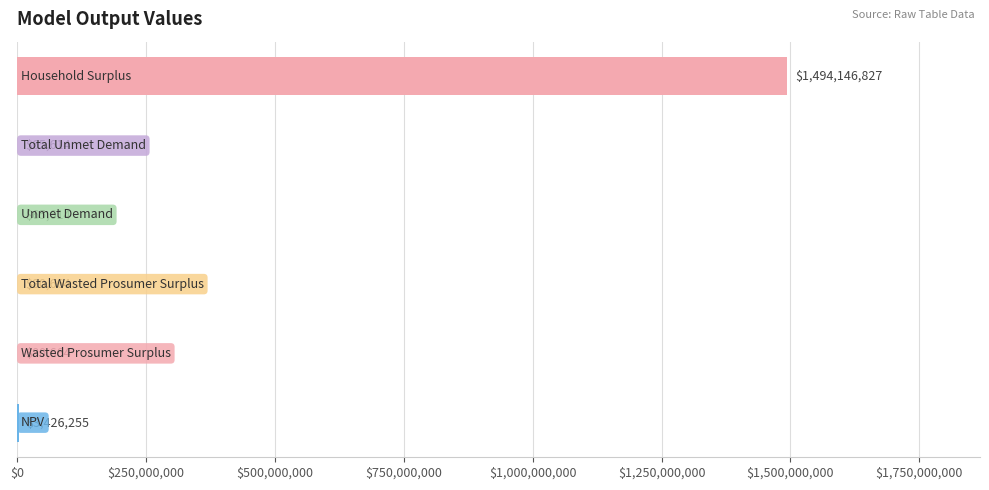

Count the number of values greater than 80663.

4